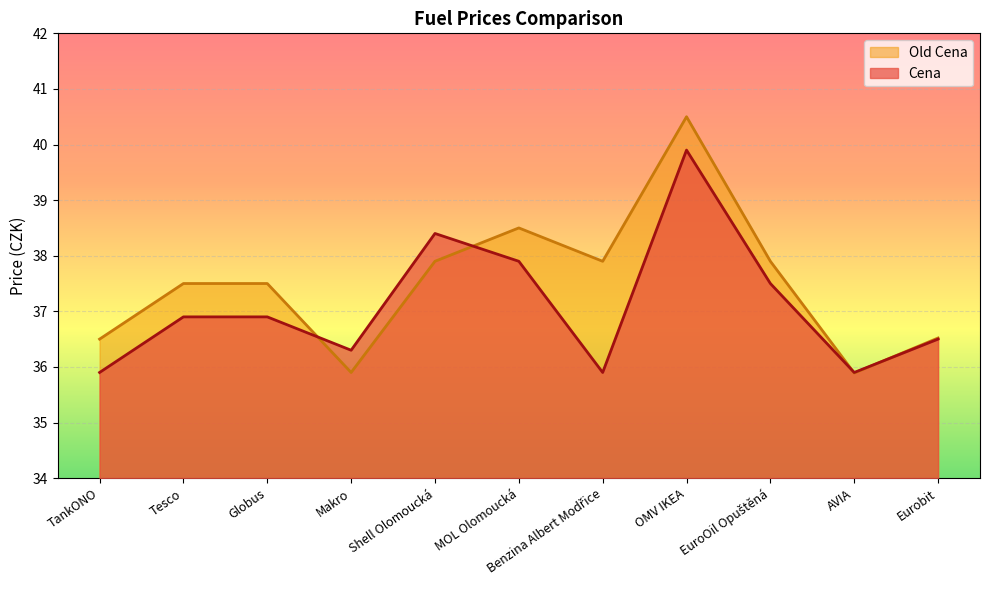

Which series has the largest total across all categories?

Old Cena